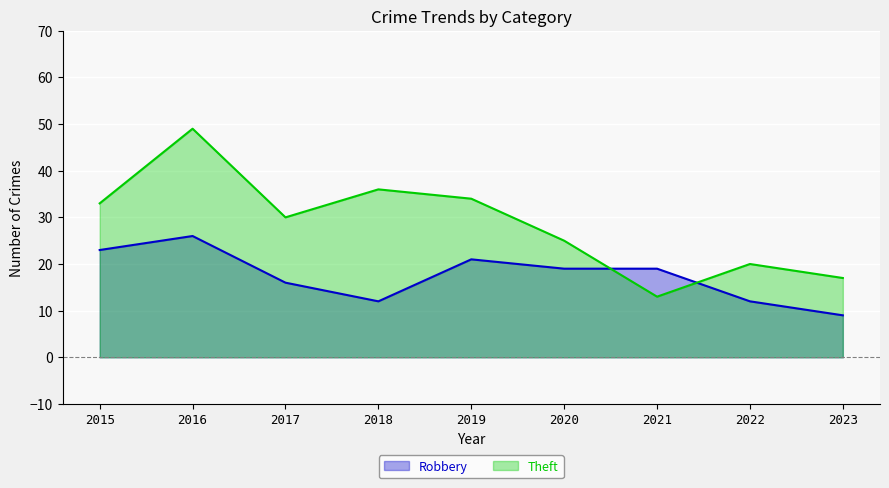

Is the value of Robbery at 2020 greater than the value of Theft at 2015?

No